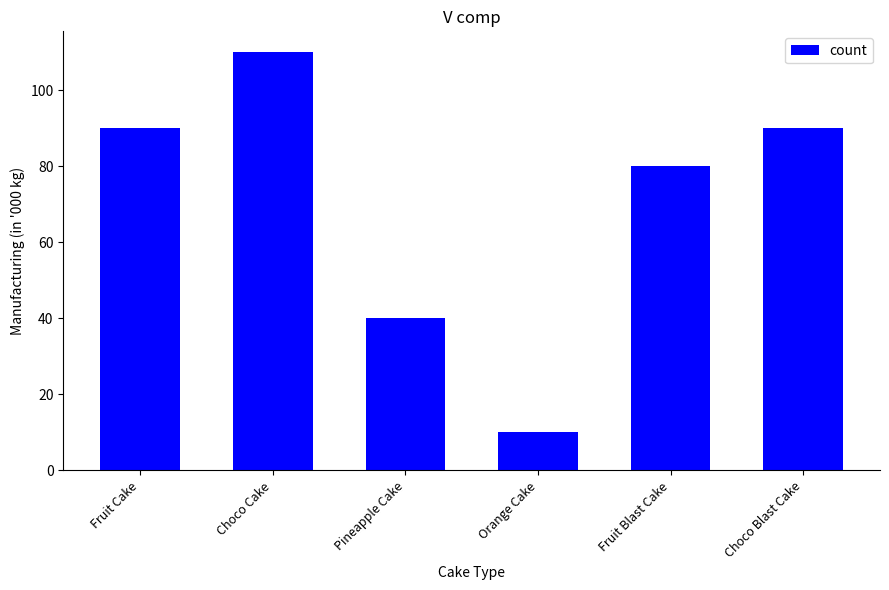

What is the greatest value displayed?

110